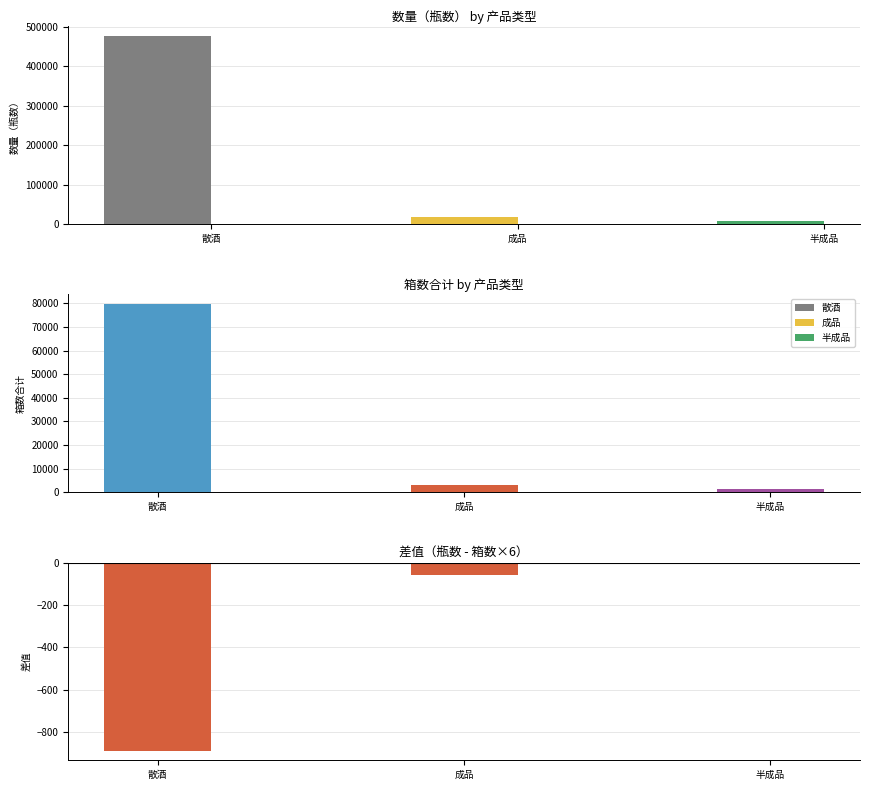

Which label corresponds to the smallest value in the chart?

散酒